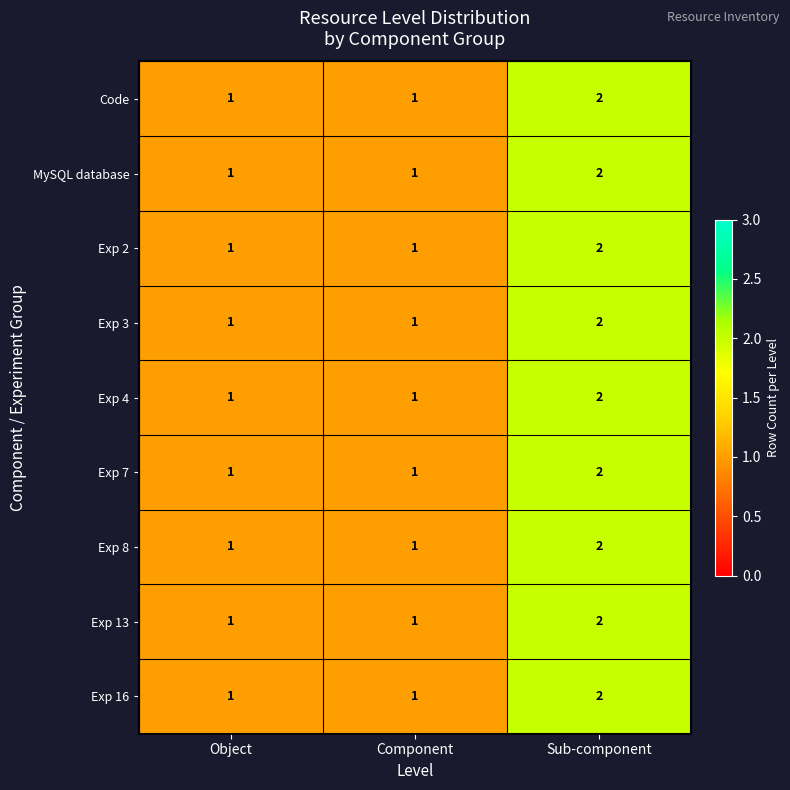

What is the sum of all Exp 8 values?

4